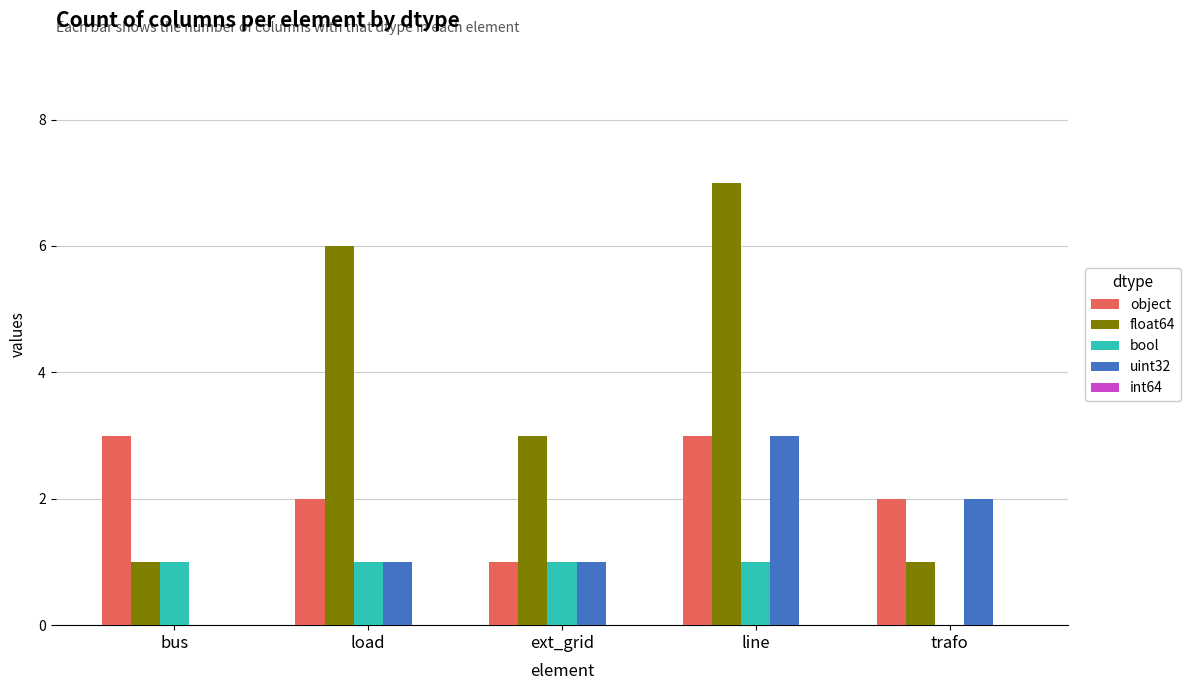

How many groups of bars are there?

5